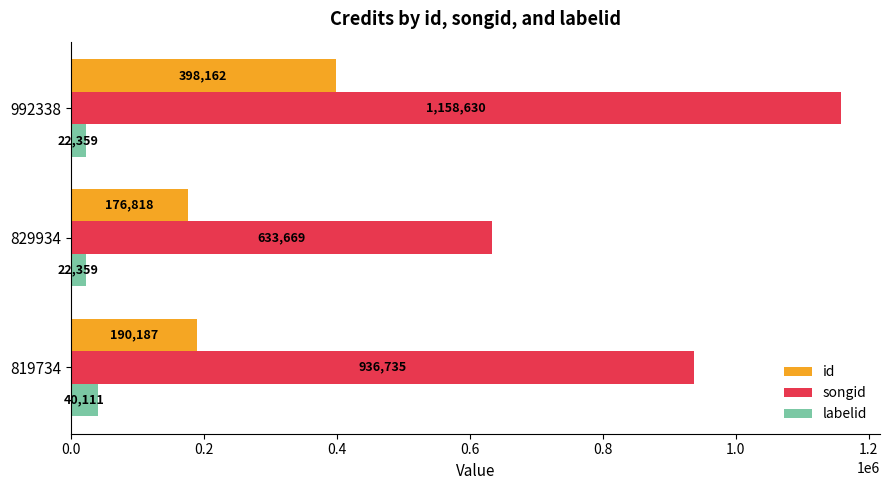

How many series are shown in this chart?

3